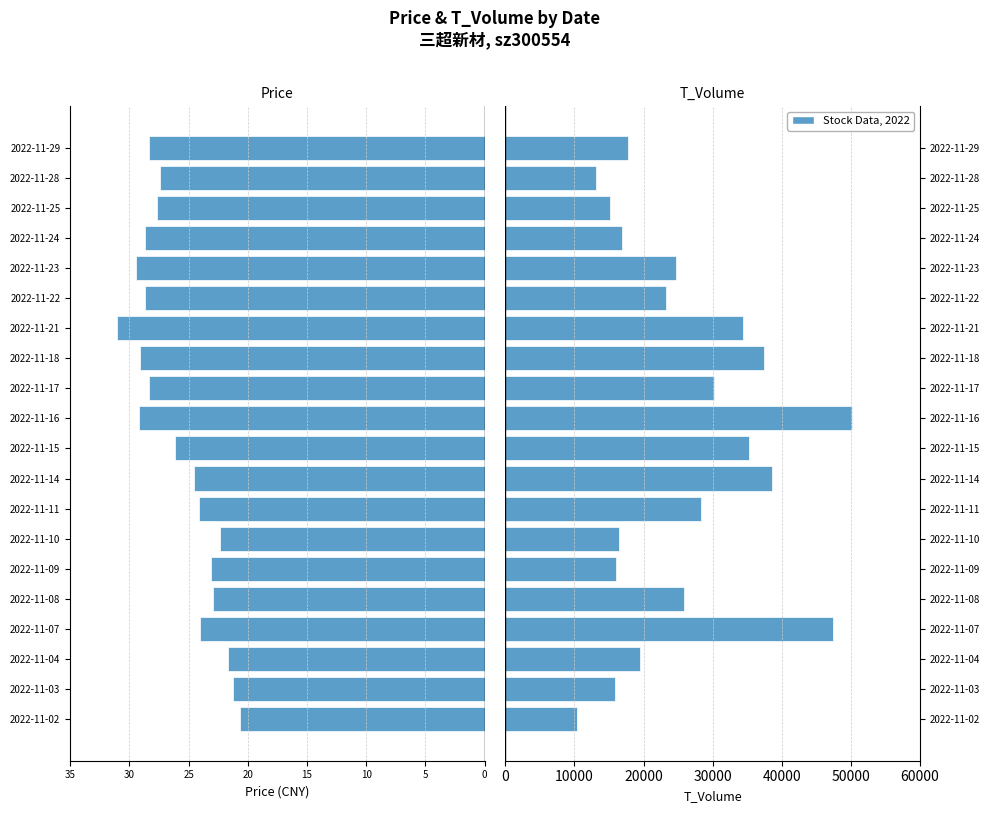

Between 2022-11-22 and 2022-11-24, which series saw the biggest shift?

t_volume